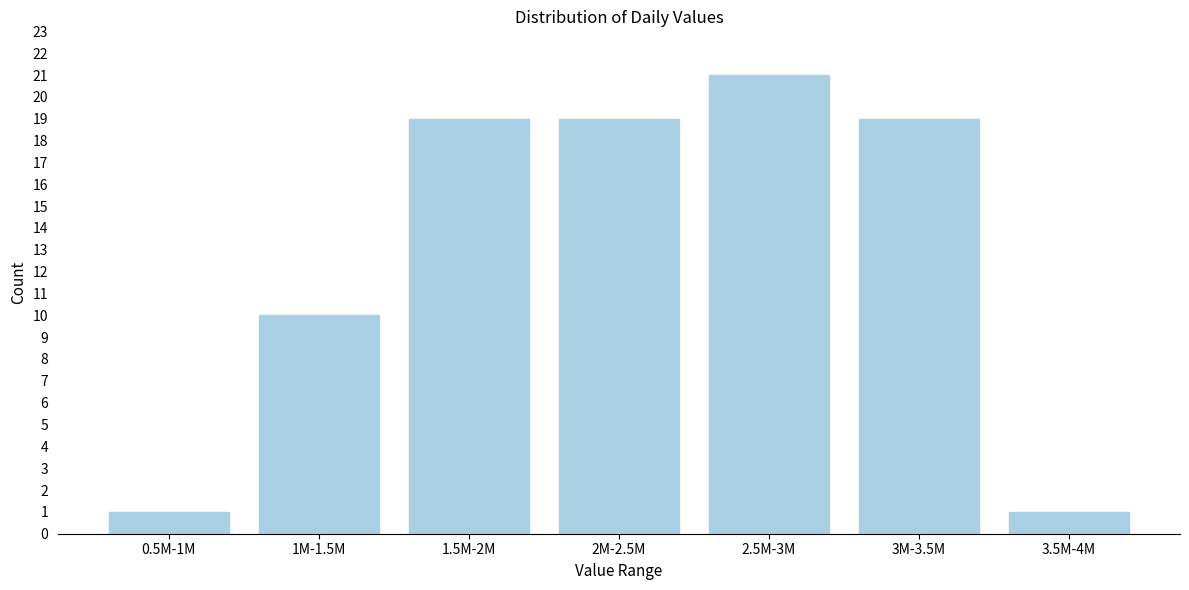

Reading left to right, extract all data points from this chart.

1	10	19	19	21	19	1